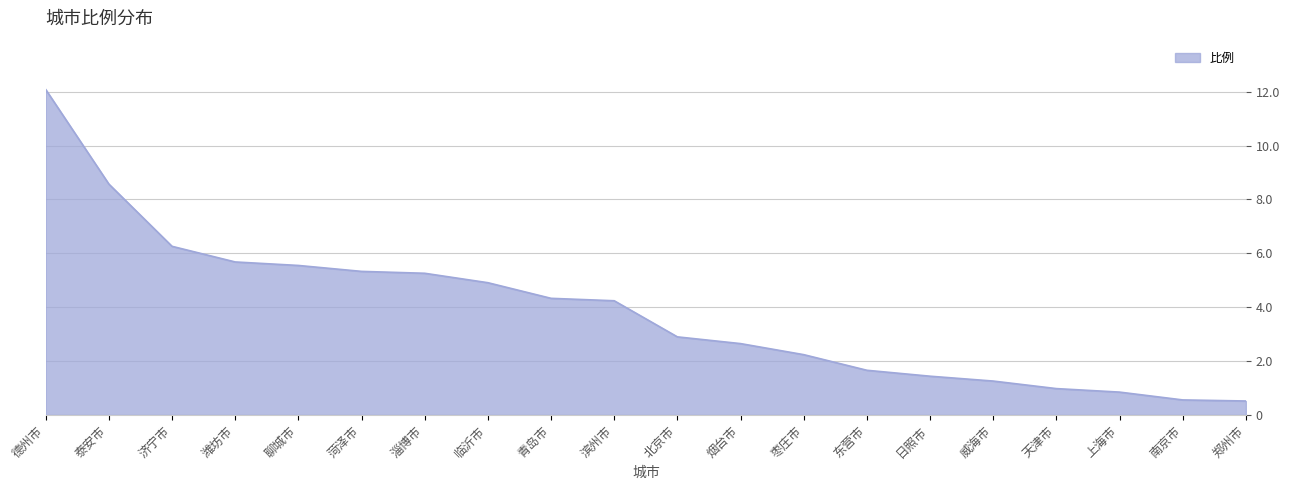

What position from the left is 潍坊市?

4